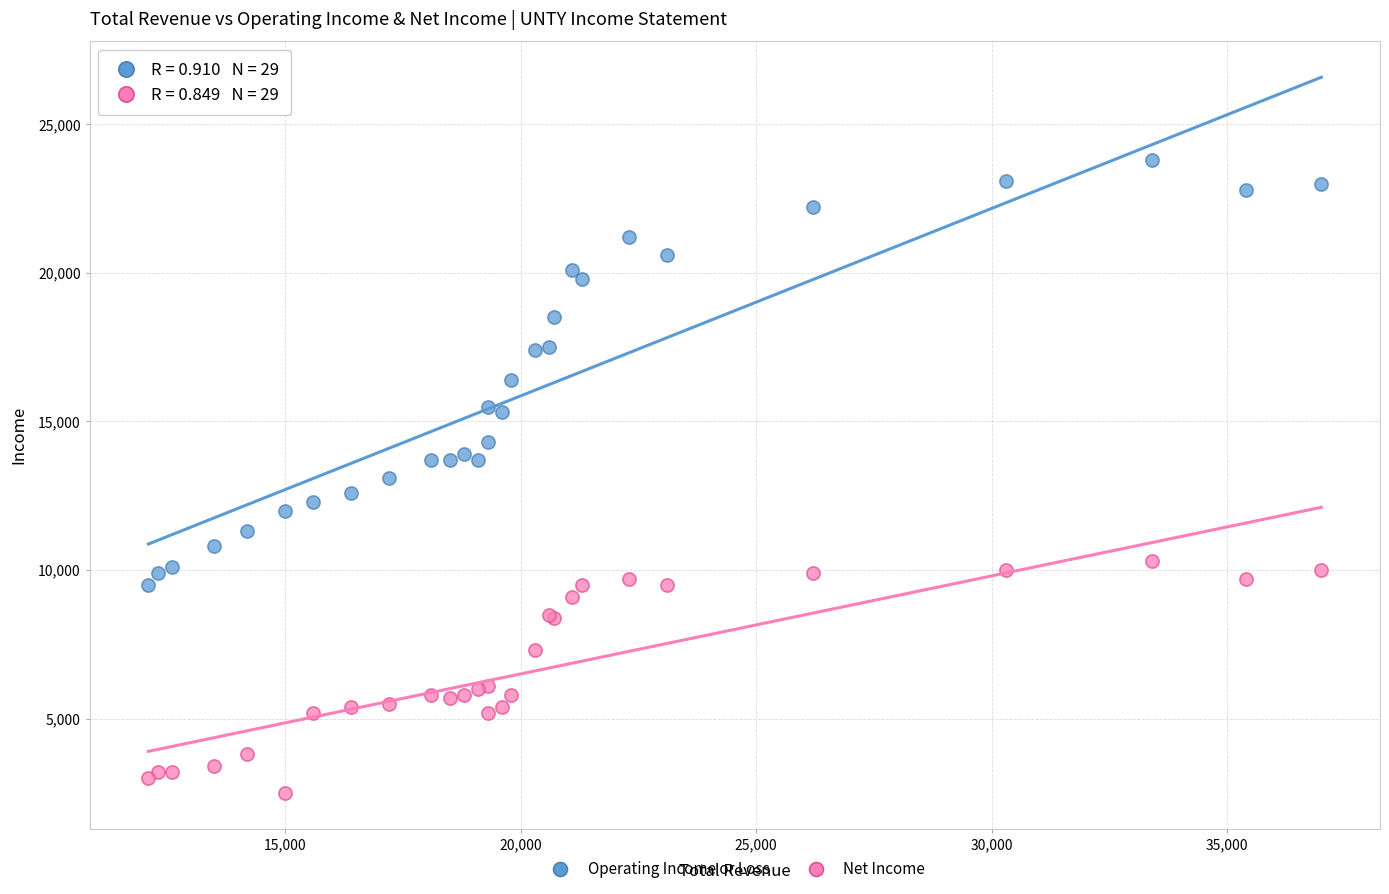

What is the X range (max minus min) for the scatter plot?

24900